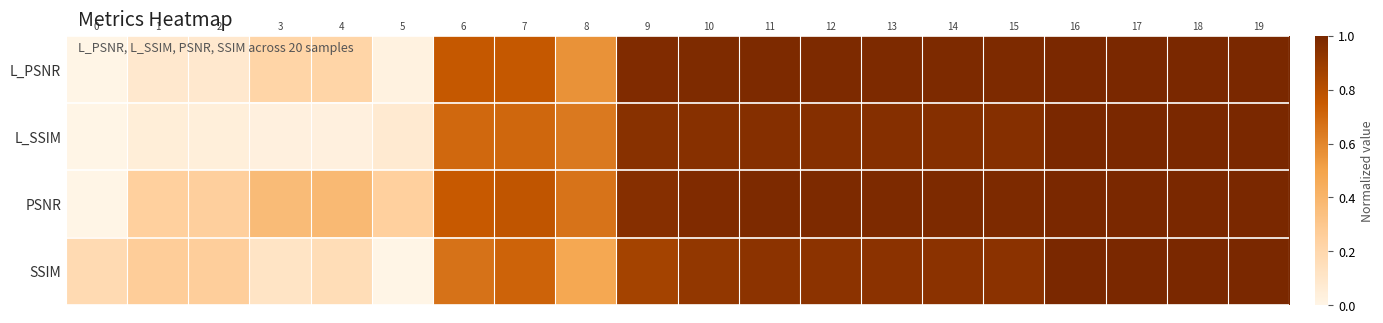

What is the total value across all series at 0?

0.2